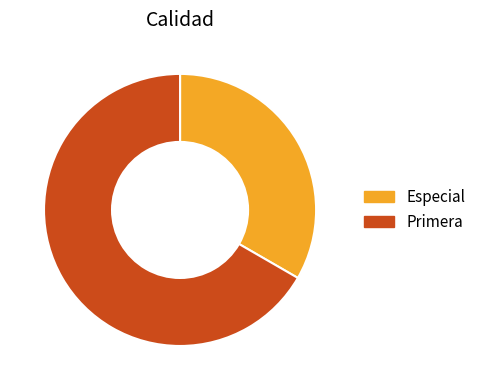

Which has a higher value, Especial or Primera?

Primera